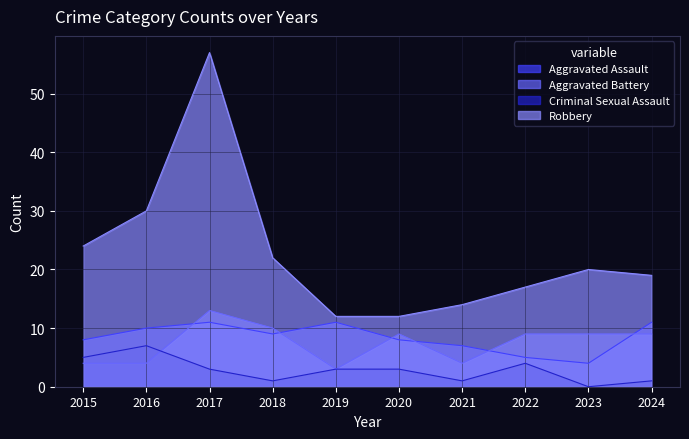

True or false: Criminal Sexual Assault and Aggravated Assault intersect in this chart.

False